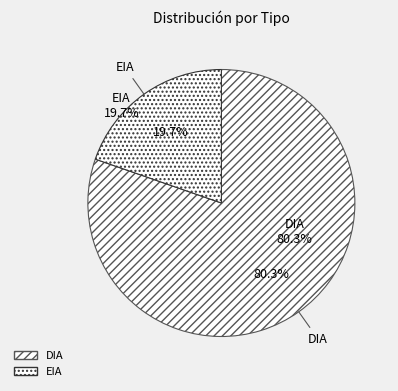

Approximately how many times larger is the value at EIA compared to DIA?

0.2